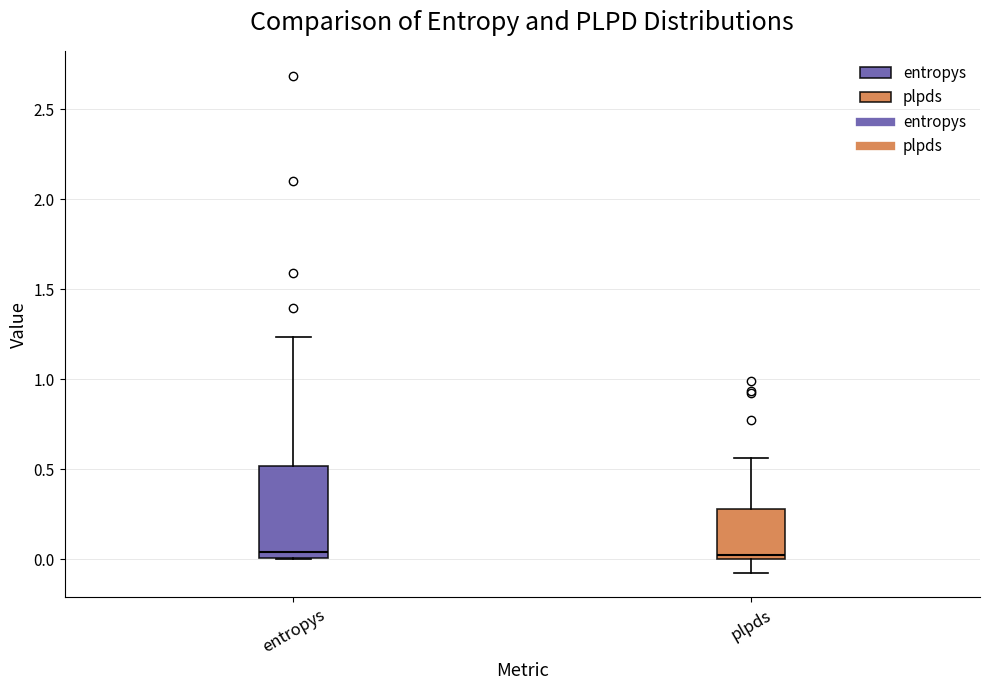

Where is the upper edge of the box for plpds on the y-axis? The values are not printed on the chart, so give them approximately, as read against the axis.

0.30